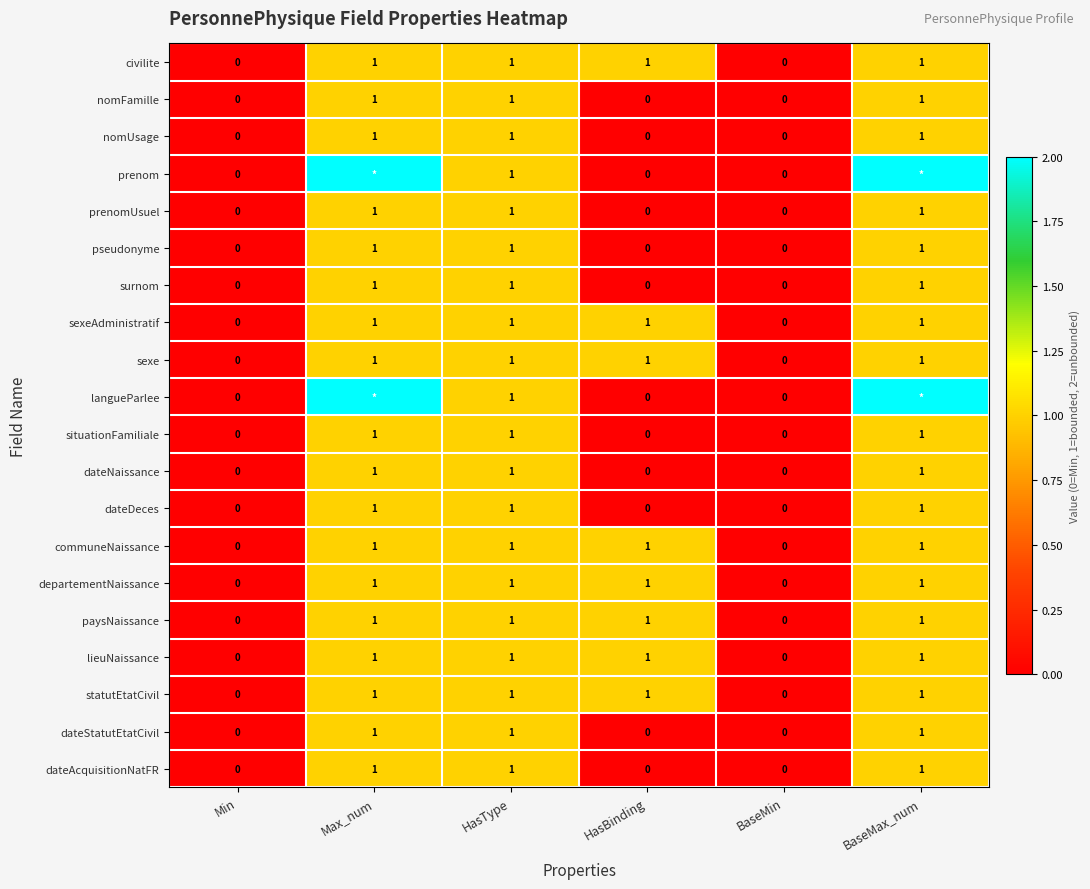

Between BaseMax_num and HasType, which is larger?

BaseMax_num